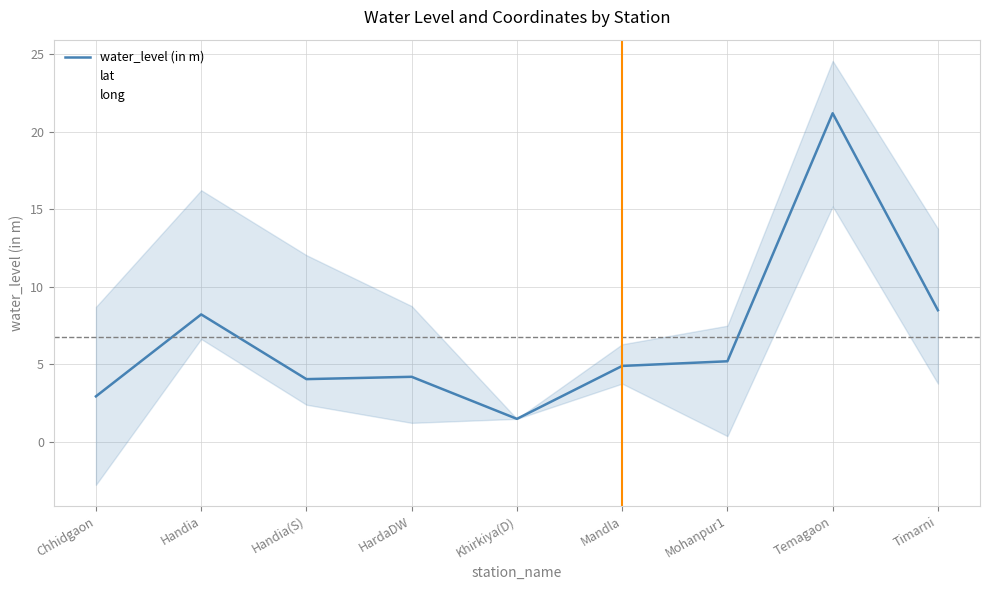

Between which two adjacent categories do long and lat first intersect?

Chhidgaon and Handia